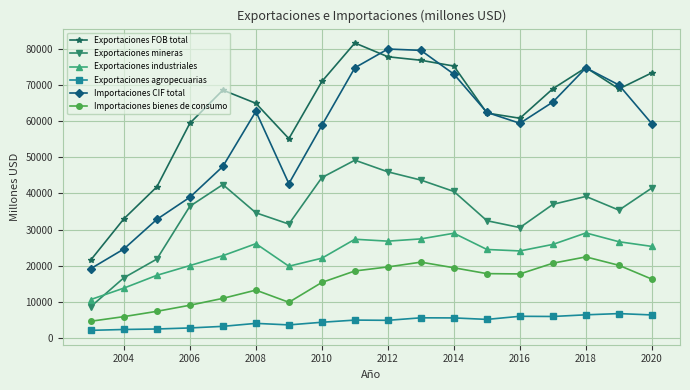

True or false: Exportaciones mineras and Exportaciones FOB total intersect in this chart.

False